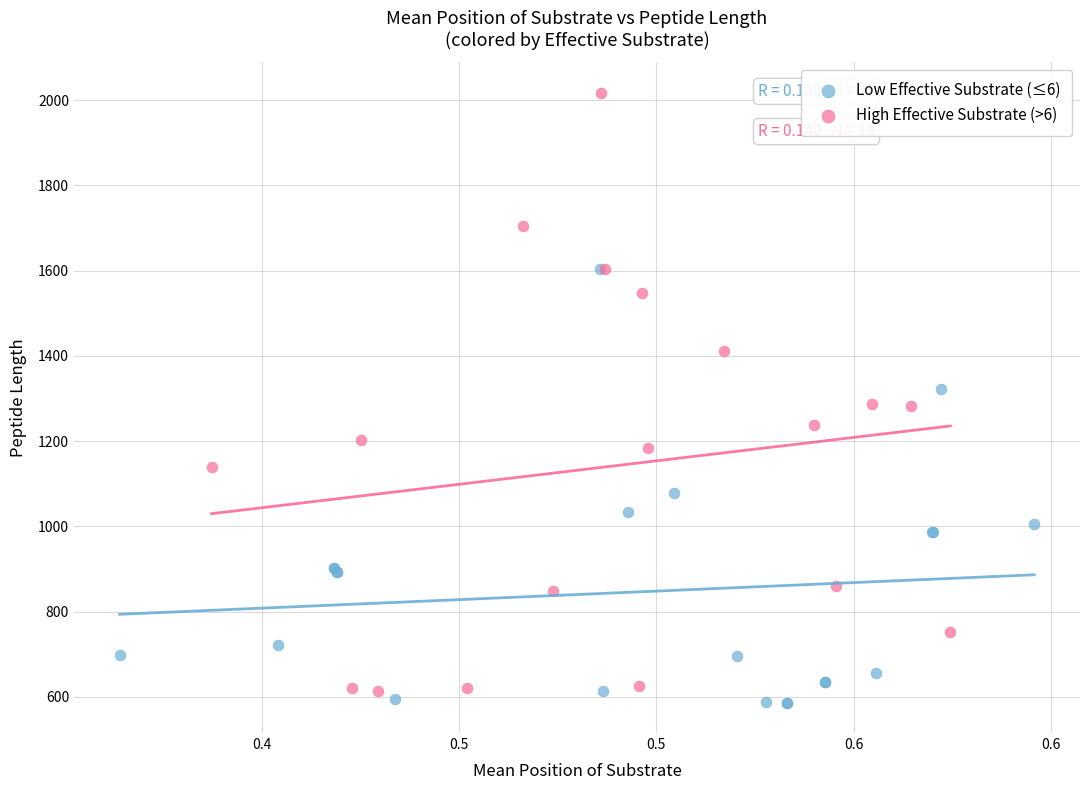

Which series contains the lowest Y value?

Low Effective Substrate (≤6)